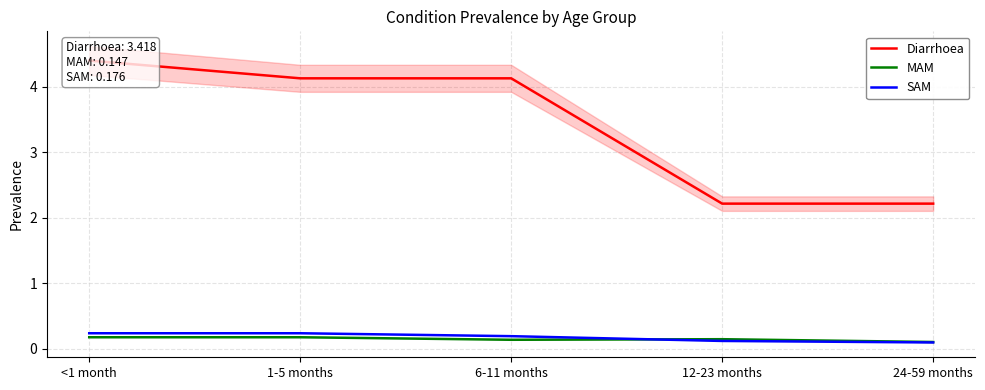

True or false: MAM and Diarrhoea intersect in this chart.

False